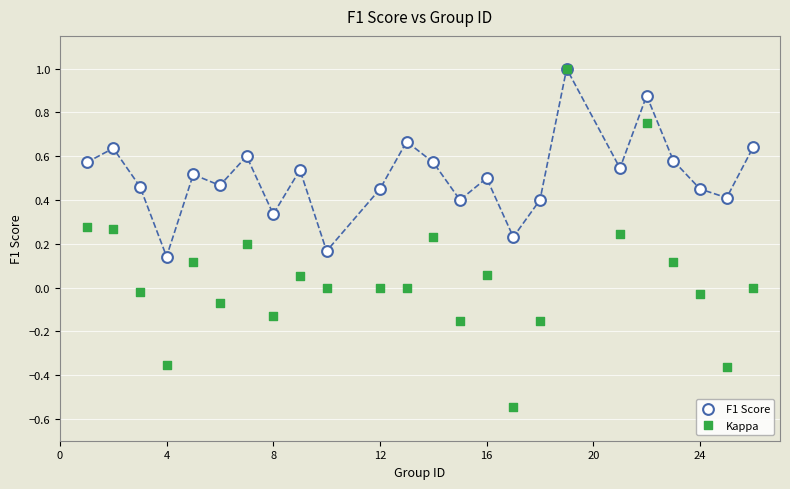

What are all the series names shown in the legend?

F1 Score, Kappa